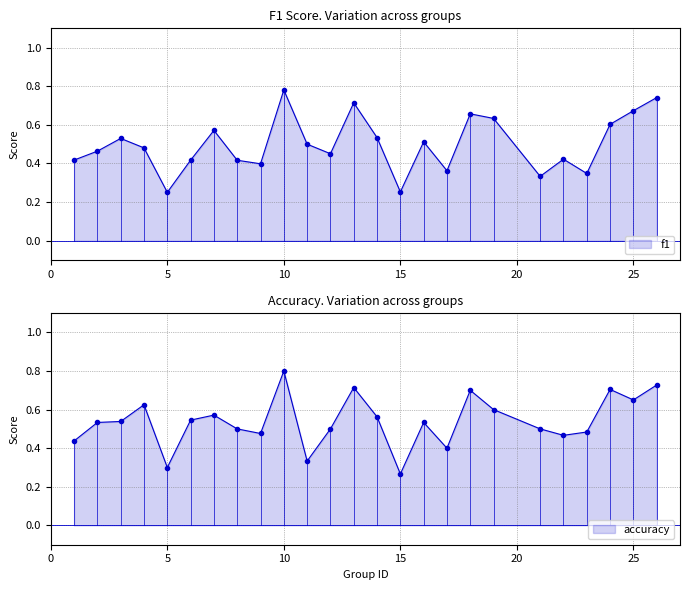

Reading right to left, transcribe all the data shown in this chart.

f1: 26=0.7	25=0.7	24=0.6	23=0.3	22=0.4	21=0.3	19=0.6	18=0.7	17=0.4	16=0.5	15=0.3	14=0.5	13=0.7	12=0.5	11=0.5	10=0.8	9=0.4	8=0.4	7=0.6	6=0.4	5=0.3	4=0.5	3=0.5	2=0.5	1=0.4
accuracy: 26=0.7	25=0.7	24=0.7	23=0.5	22=0.5	21=0.5	19=0.6	18=0.7	17=0.4	16=0.5	15=0.3	14=0.6	13=0.7	12=0.5	11=0.3	10=0.8	9=0.5	8=0.5	7=0.6	6=0.5	5=0.3	4=0.6	3=0.5	2=0.5	1=0.4